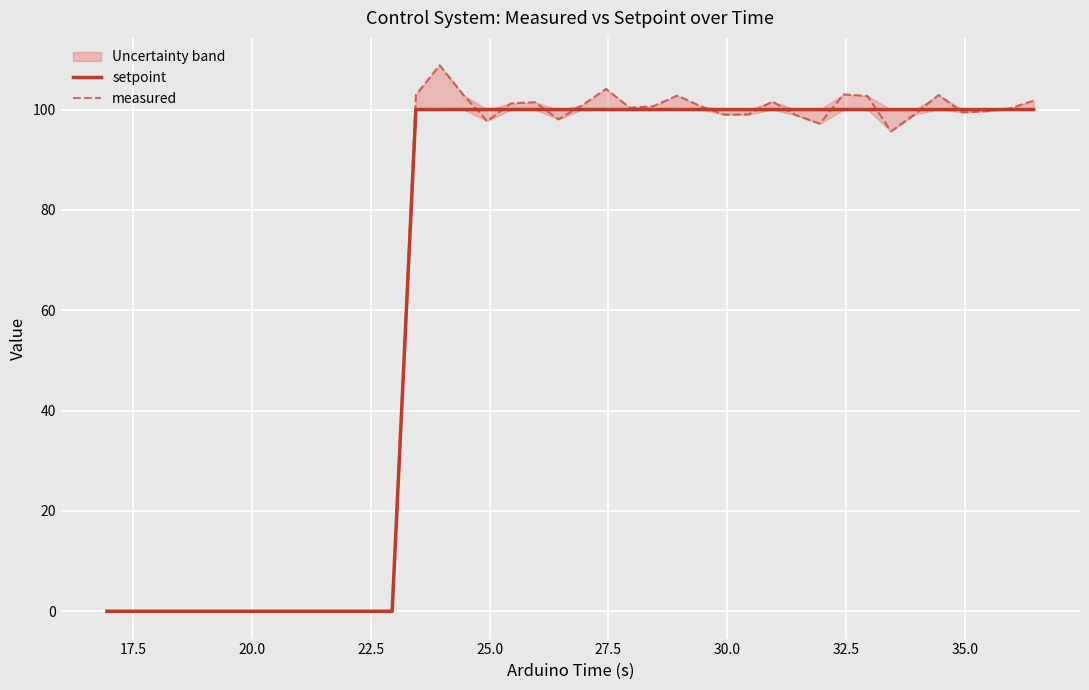

True or false: measured has more than 1 points higher than both neighbors.

True